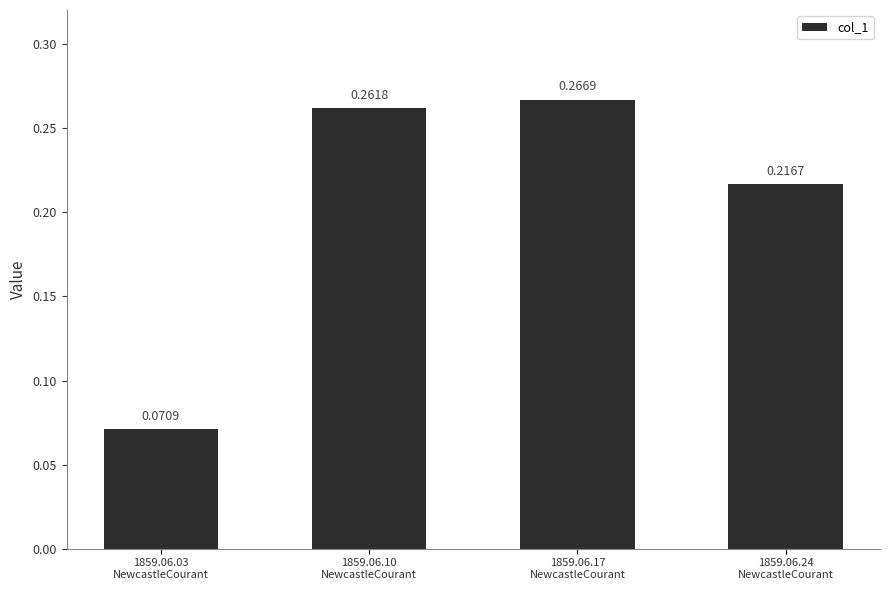

What is the sum of all values?

0.8